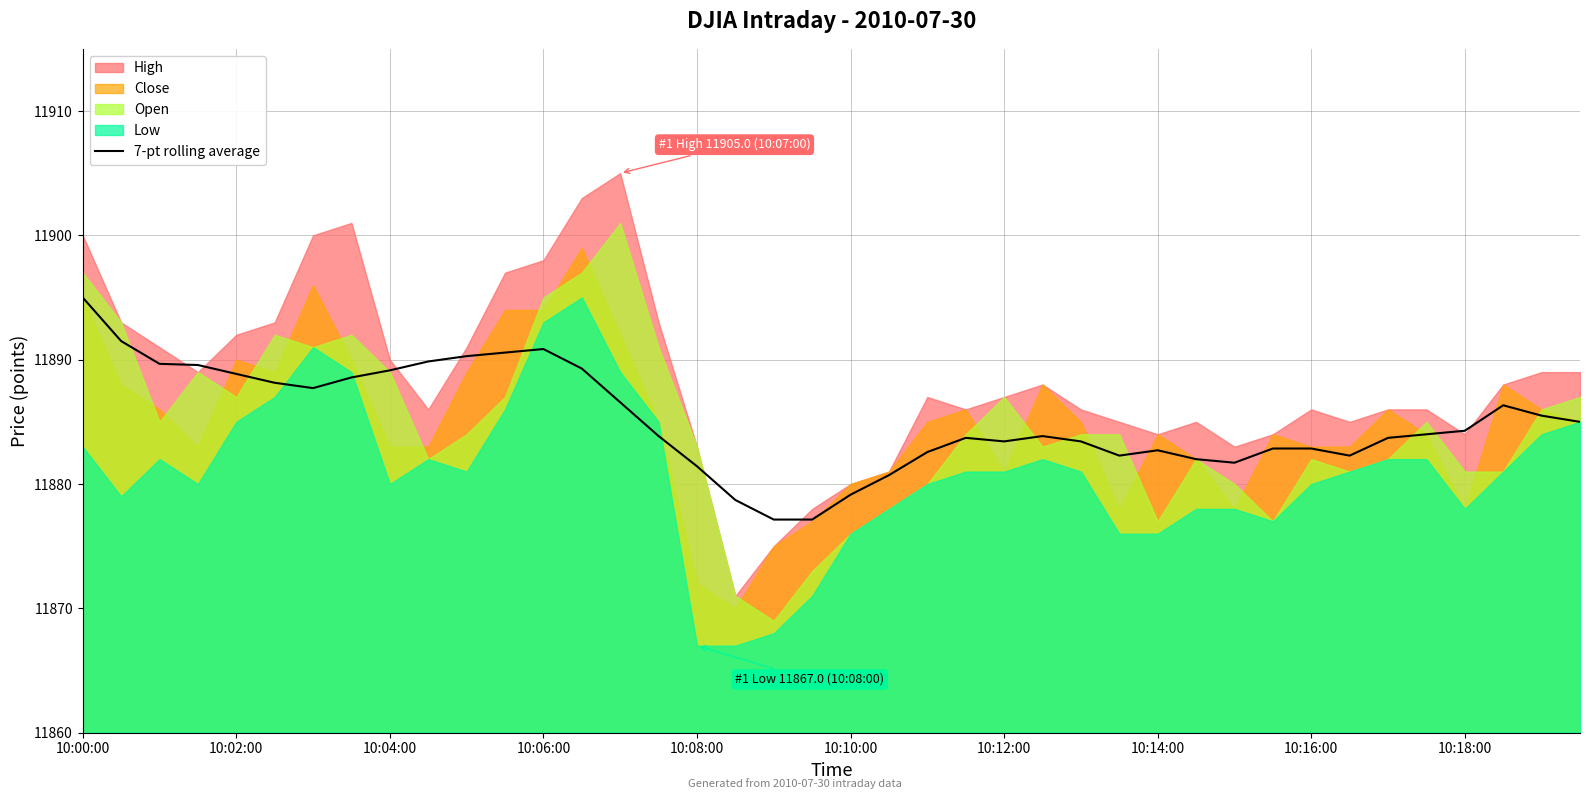

Is it true that 7-pt rolling average equals 3796.9 at 10:14:00?

False